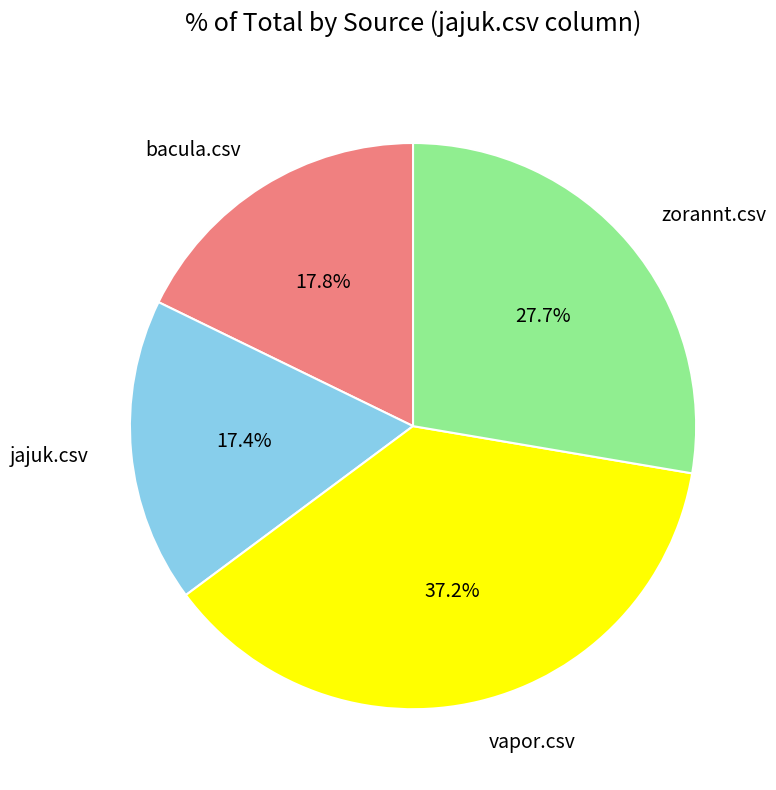

Does any single category account for the majority?

No